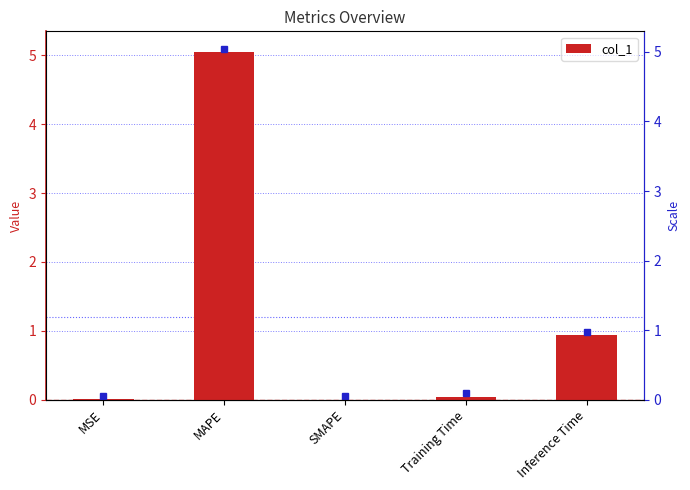

Is it true that the value at MAPE is 3.4?

False